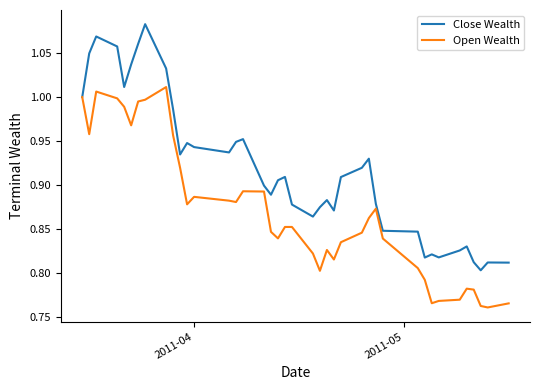

What are all the series names shown in the legend?

Close Wealth, Open Wealth